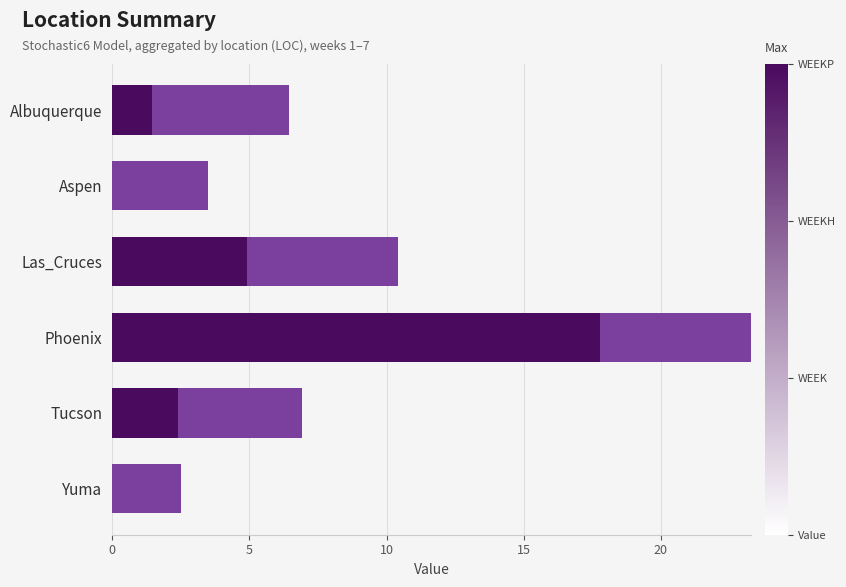

What is the total value across all series at Tucson?

6.9